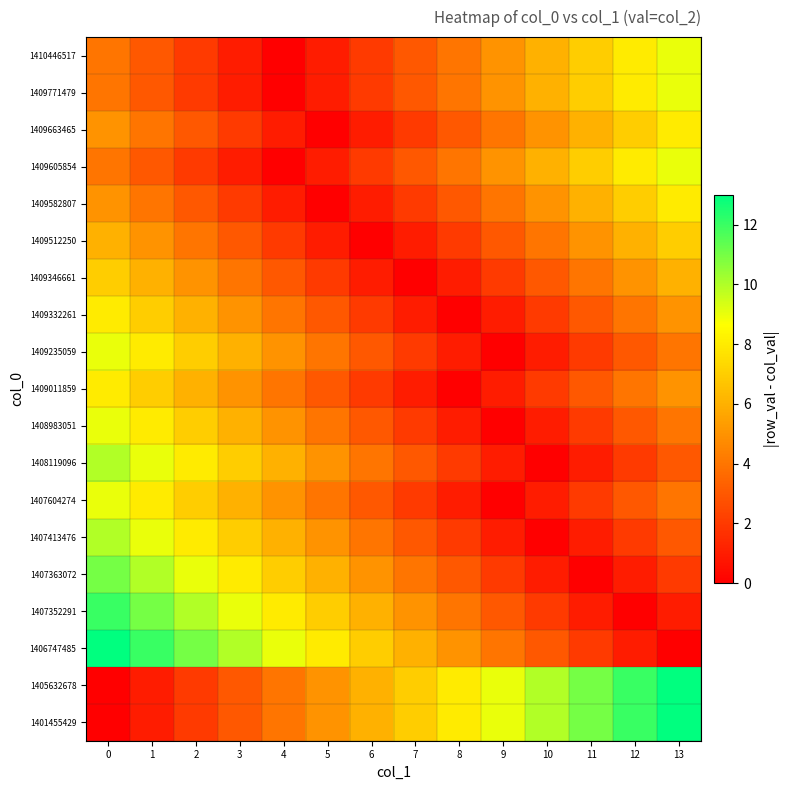

At how many categories does at least one series exceed 9?

8